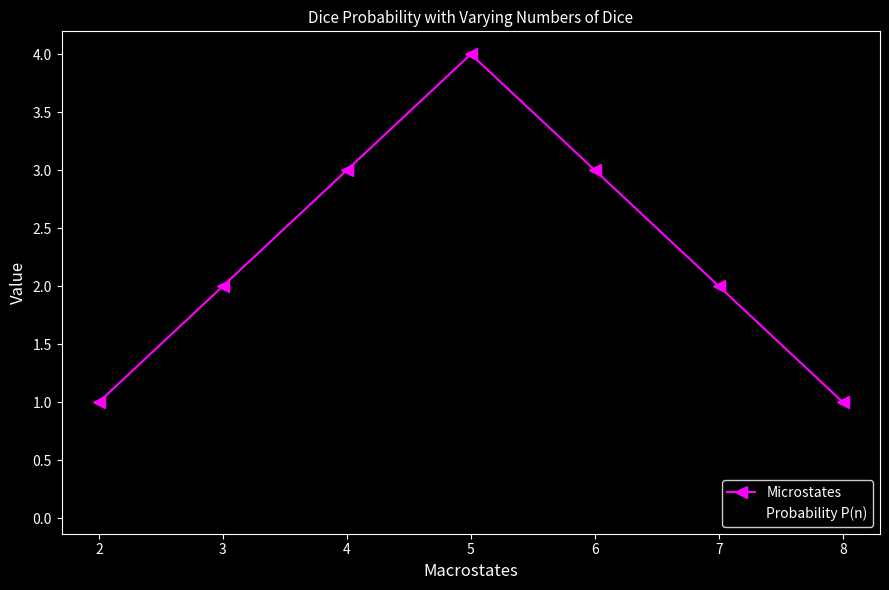

What is the difference between the maximum and minimum values in the Microstates series?

3.0